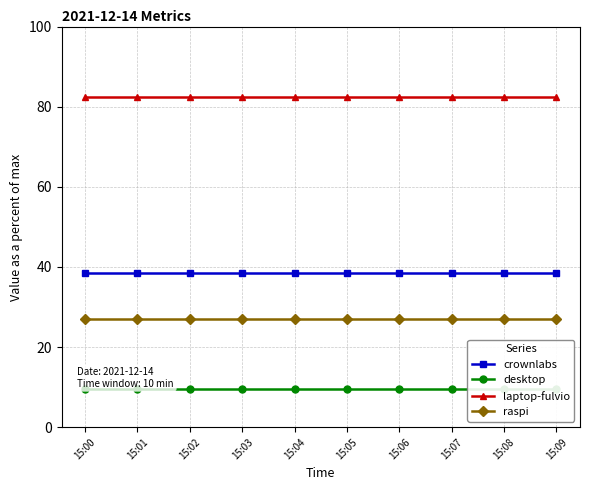

Where is crownlabs nearest to the value 38?

15:00